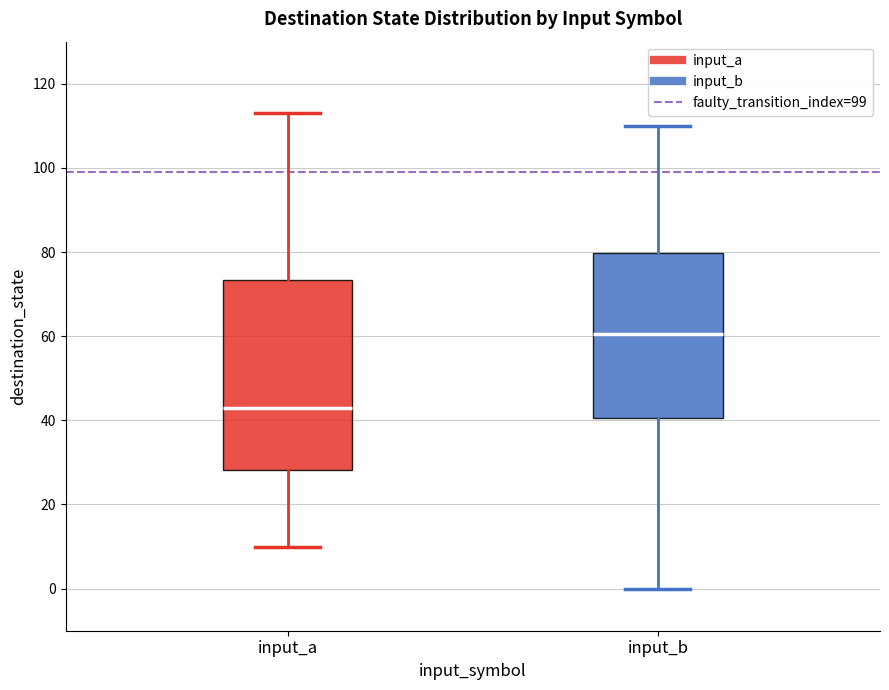

Which box has the lowest median line?

input_a